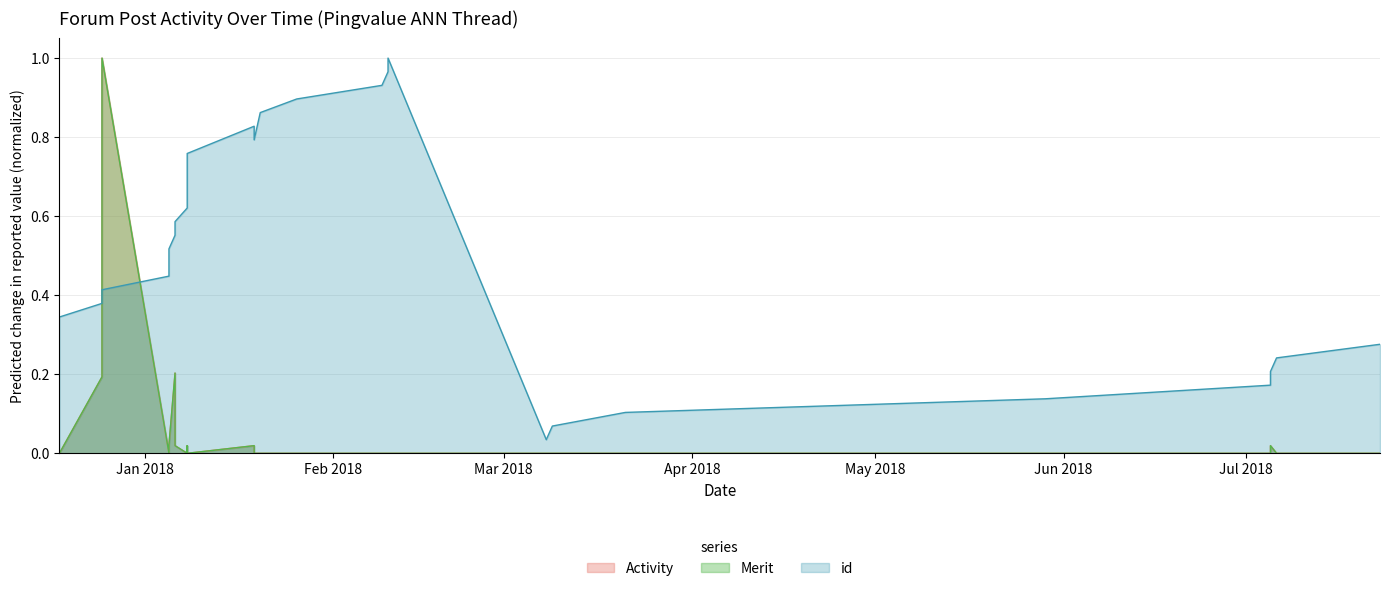

What is the label of the 5th point from the right?

2018-05-29